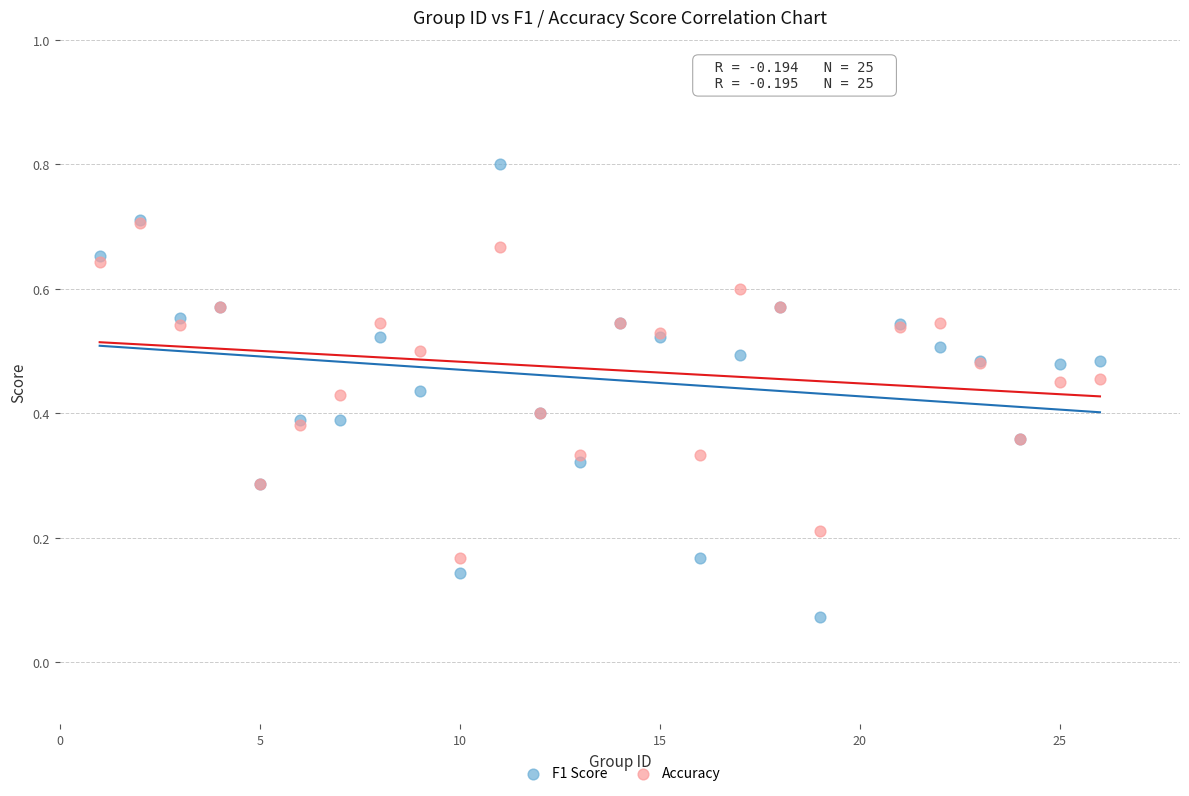

What are all the series names shown in the legend?

F1 Score, Accuracy